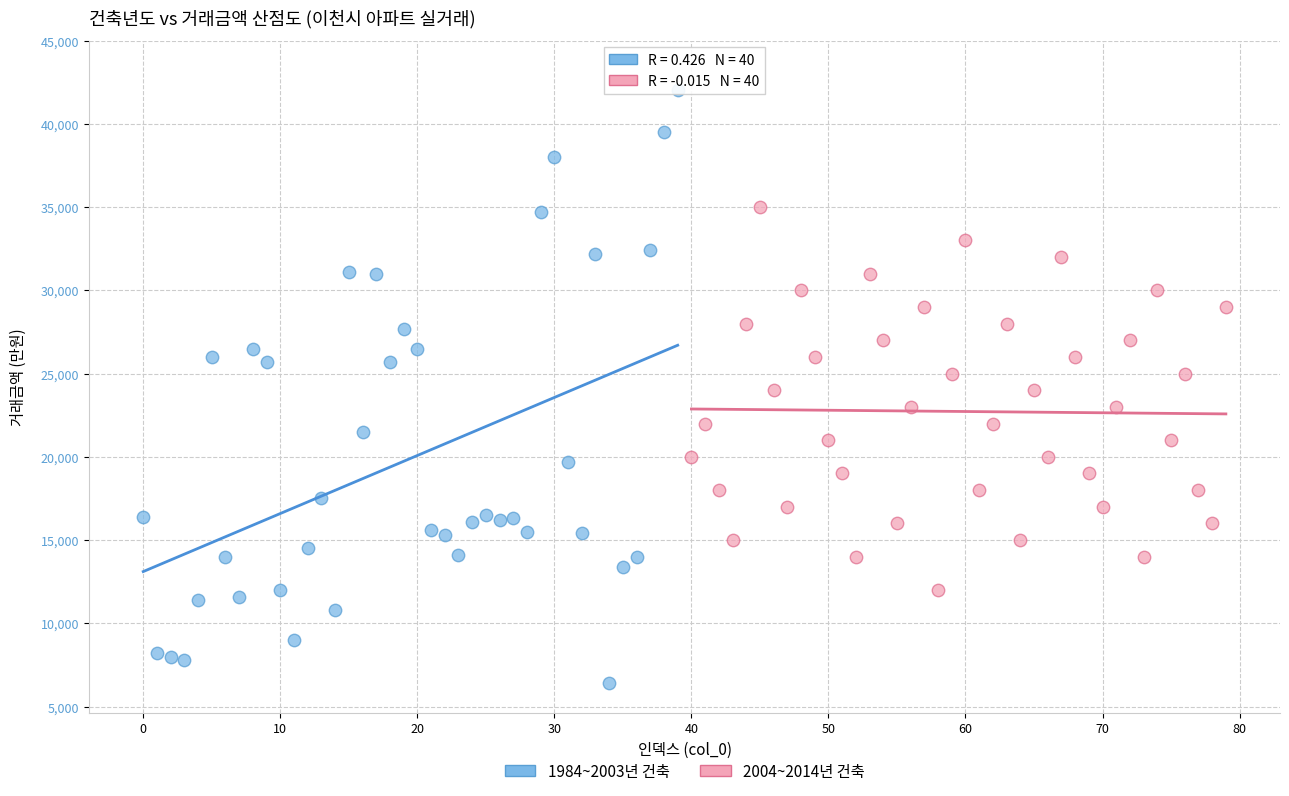

Which series has the largest Y range (max minus min)?

1984~2003년 건축